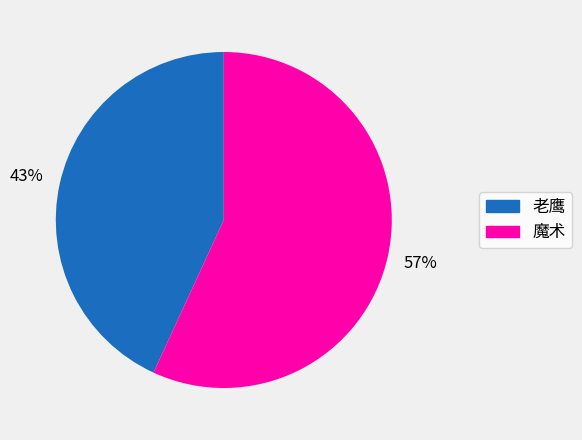

To the nearest percent, what is the difference between the 魔术 and 老鹰 slice percentages?

14%